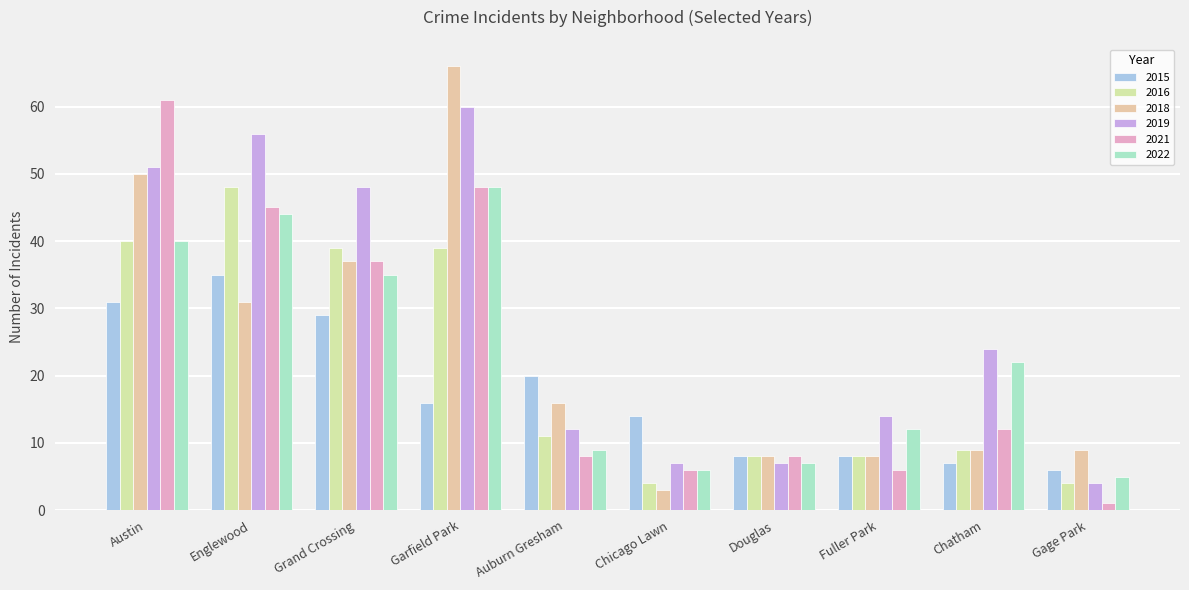

How many groups of bars are there?

10